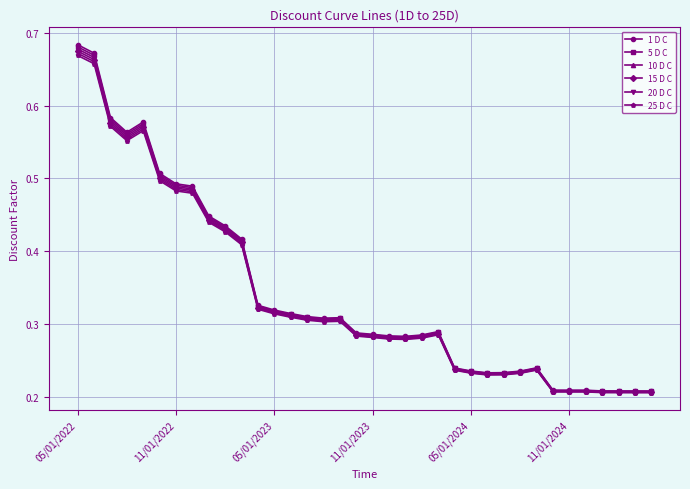

How many lines are shown in the chart?

6